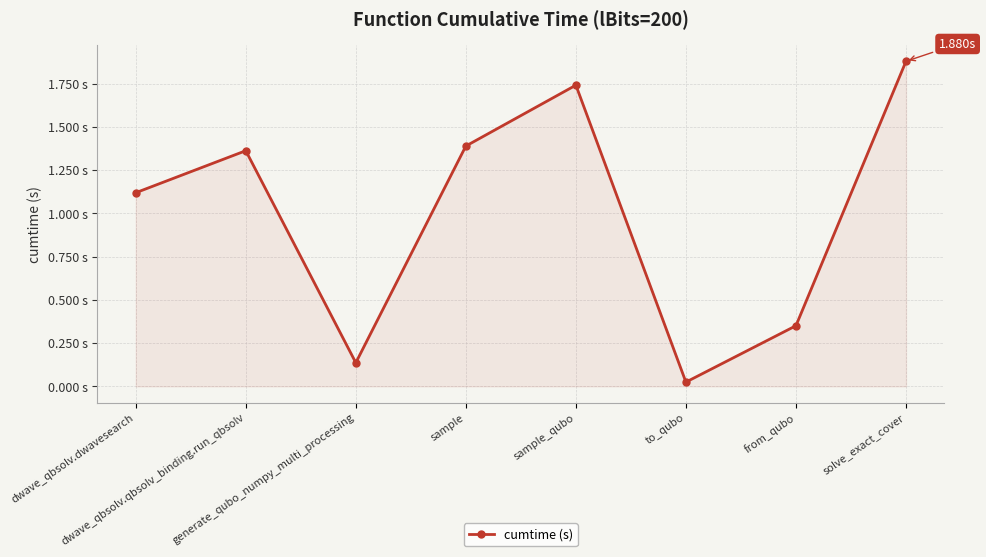

Where is the first local maximum?

dwave_qbsolv.qbsolv_binding.run_qbsolv